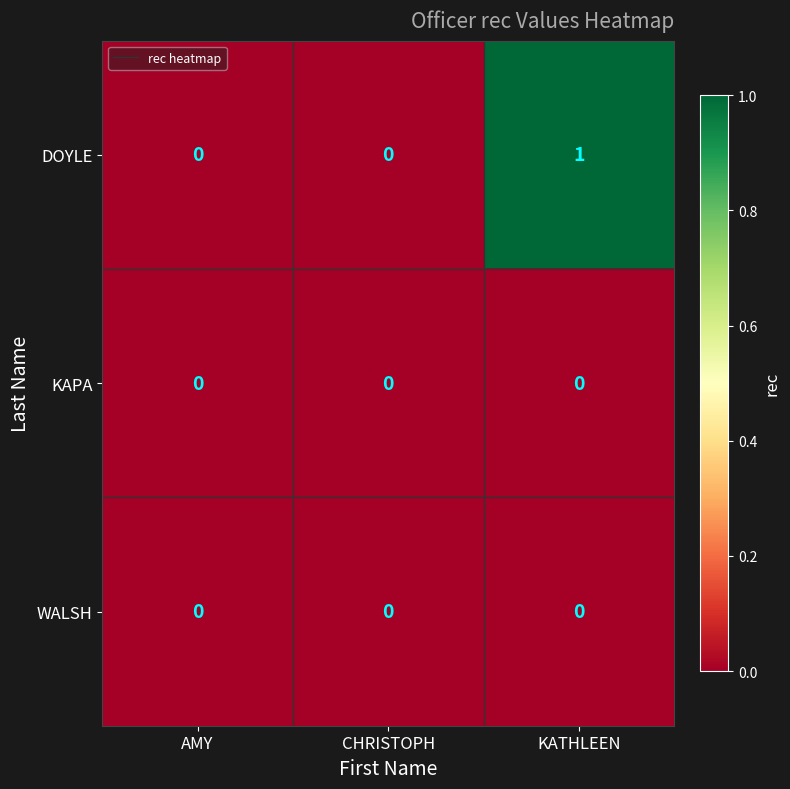

Reading left to right, transcribe all the data shown in this chart.

DOYLE: AMY=0	CHRISTOPH=0	KATHLEEN=1
KAPA: AMY=0	CHRISTOPH=0	KATHLEEN=0
WALSH: AMY=0	CHRISTOPH=0	KATHLEEN=0